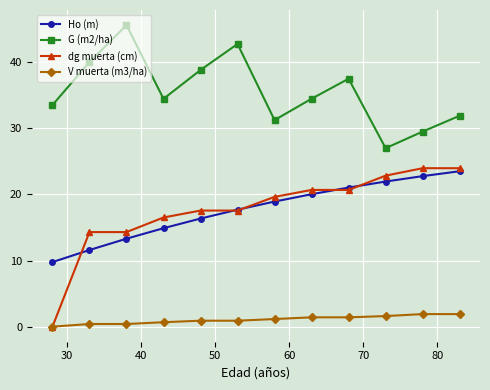

What is the value of the dg muerta (cm) point at the 5th from the left?

17.6